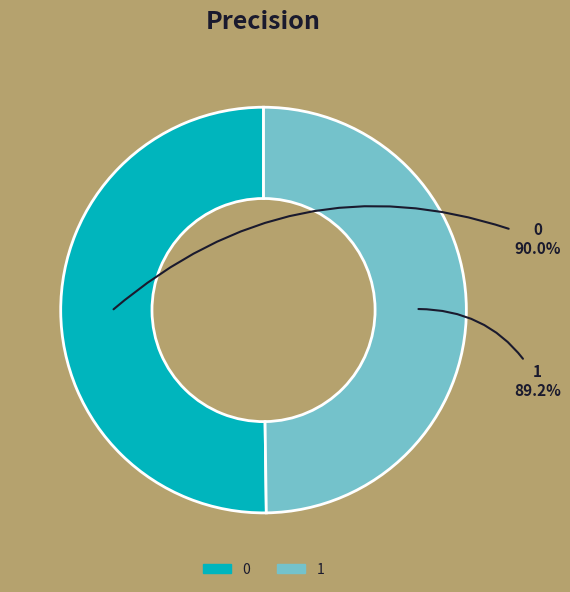

Rank the categories by value from highest to lowest.

0, 1